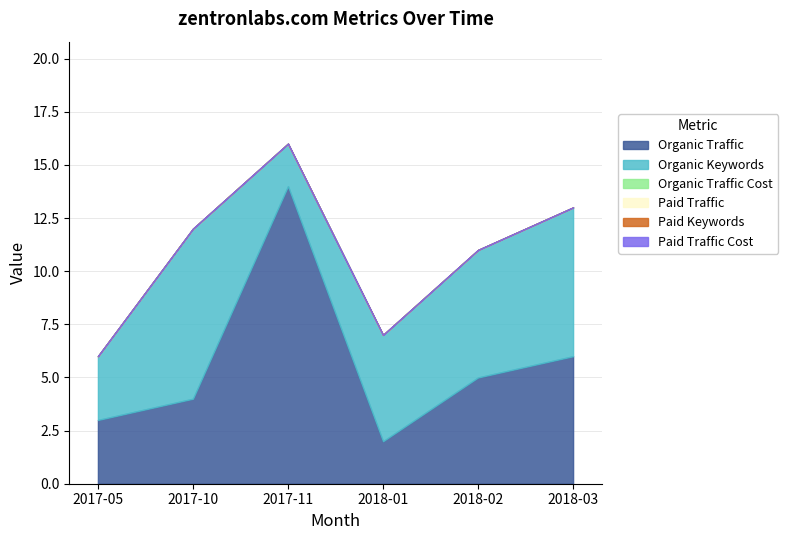

Is it true that Organic Traffic Cost equals 0 at 2017-11?

True